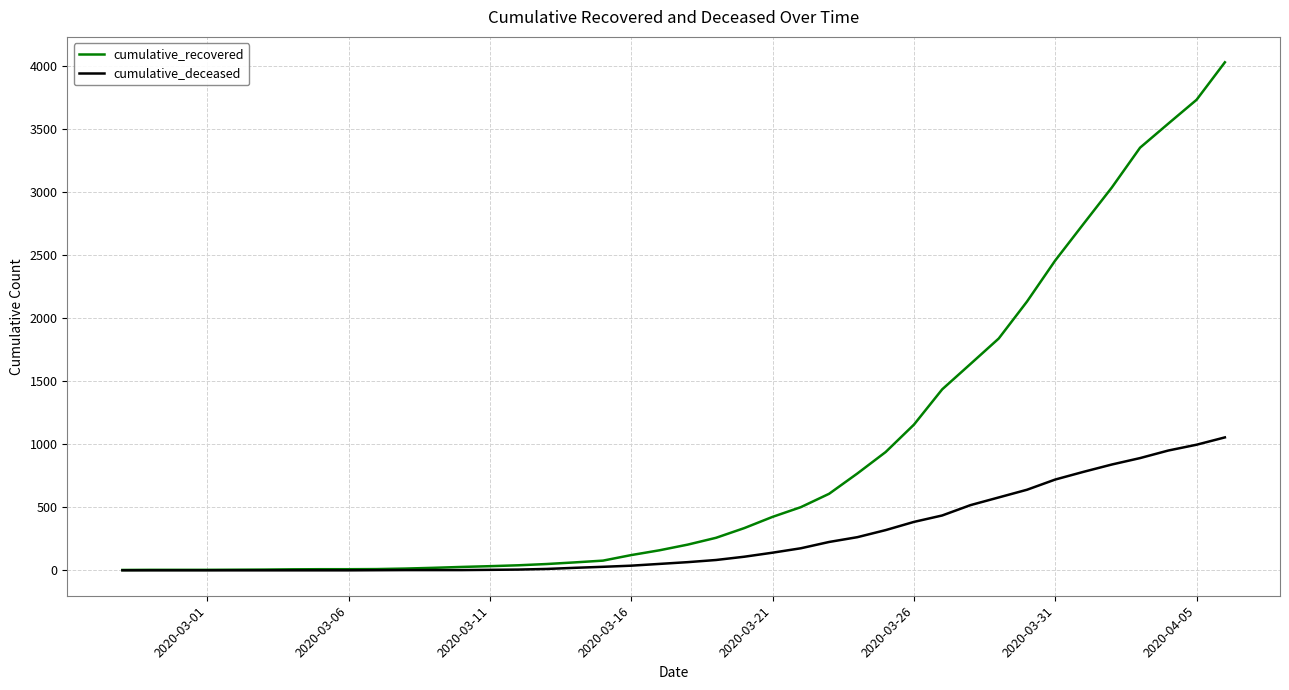

What is the sum of all cumulative_recovered values?

35787